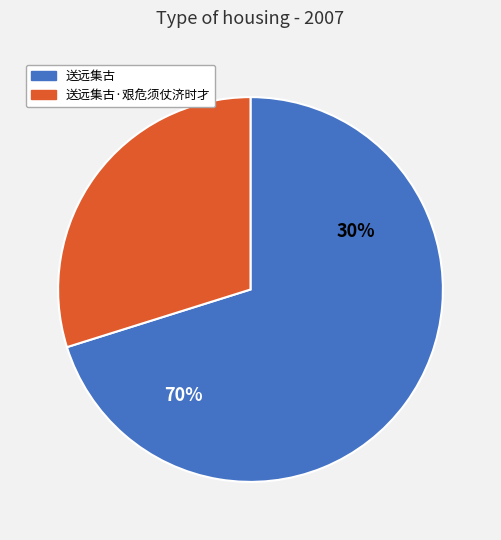

Which category accounts for the majority?

送远集古